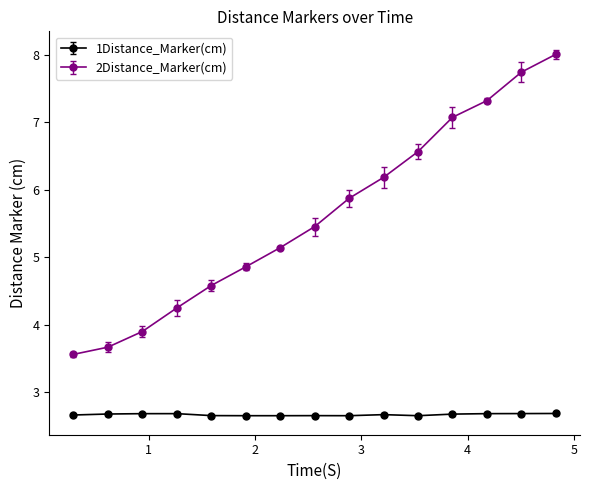

How many 1Distance_Marker(cm) values are between 2 and 3?

15